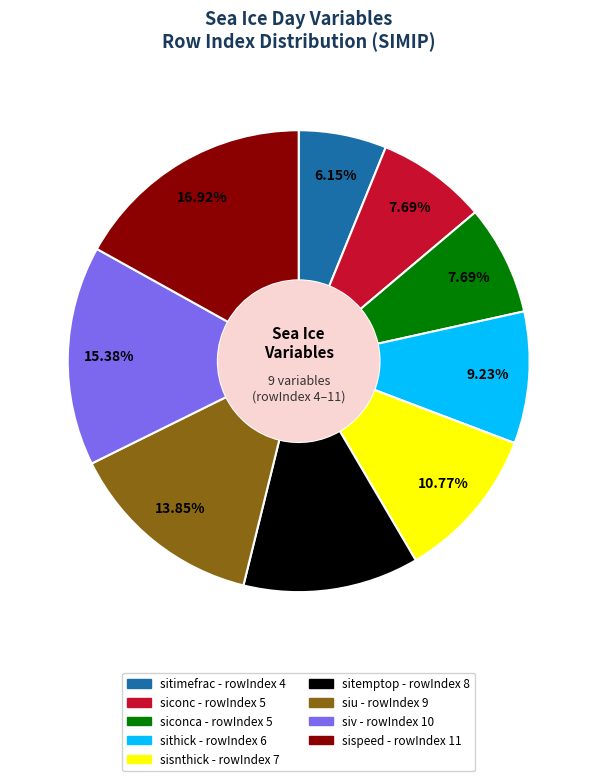

How many slices are in this pie chart?

9